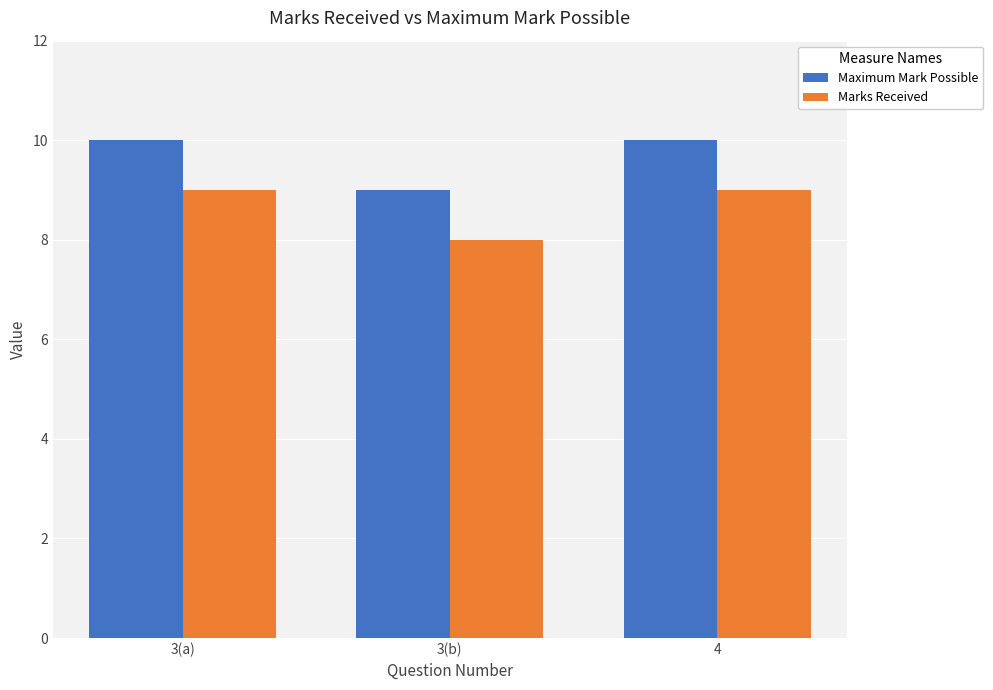

What are all the series names shown in the legend?

Maximum Mark Possible, Marks Received